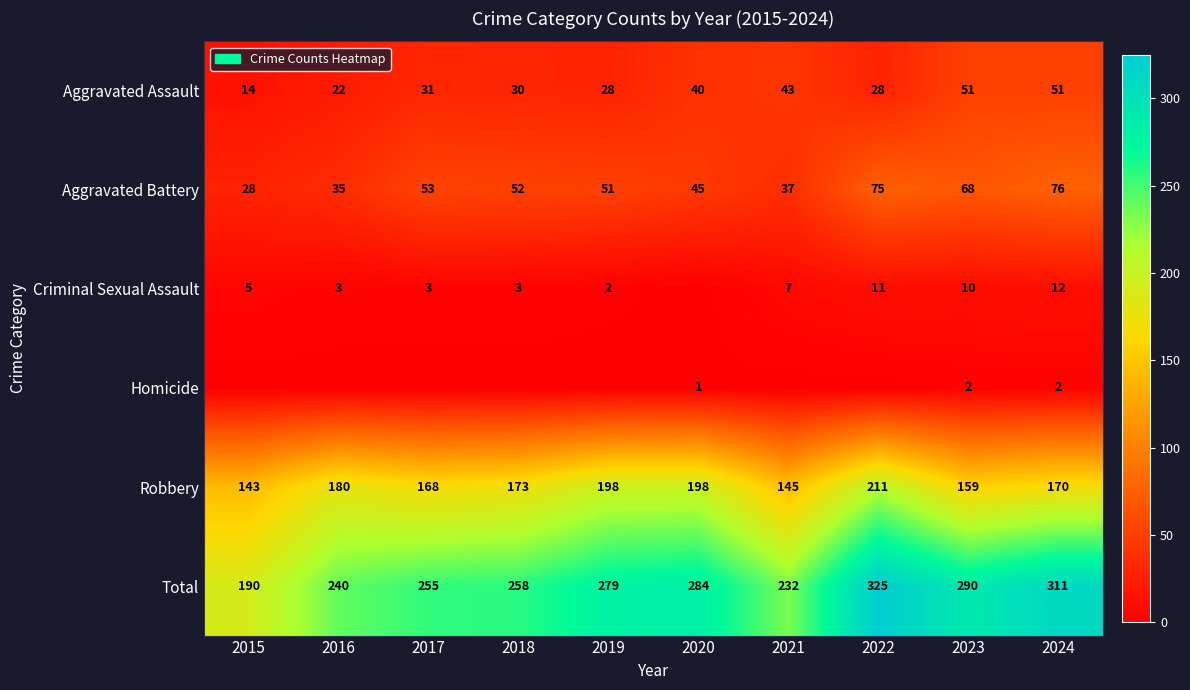

At which category is the sum across all series the highest?

2022